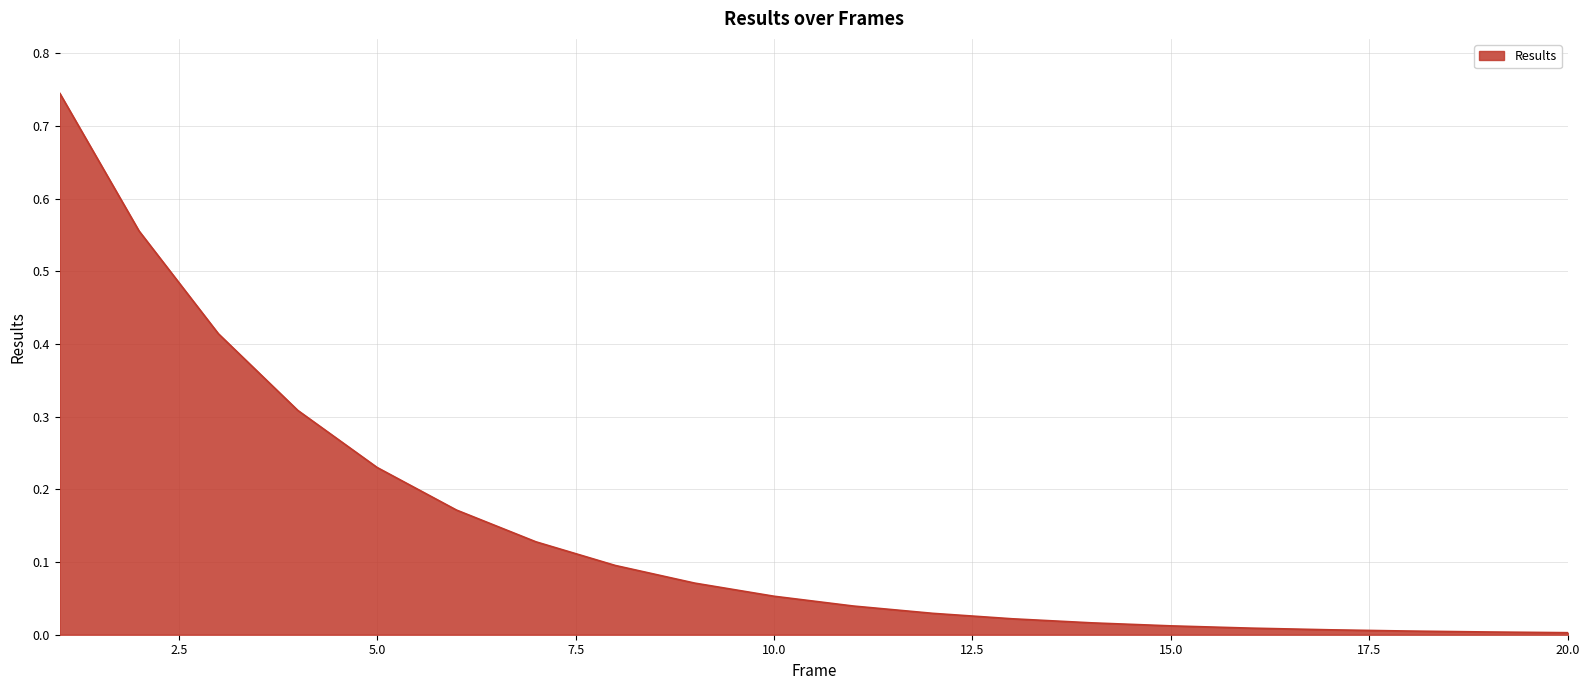

At which label is the value closest to 0?

20